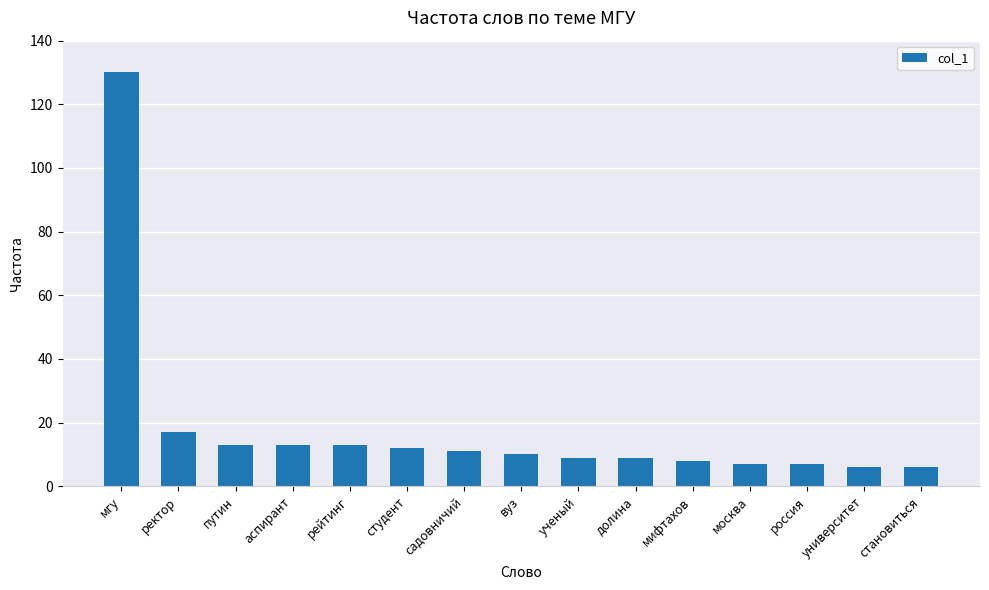

What is the ratio of the value at мифтахов to the value at ректор?

0.5